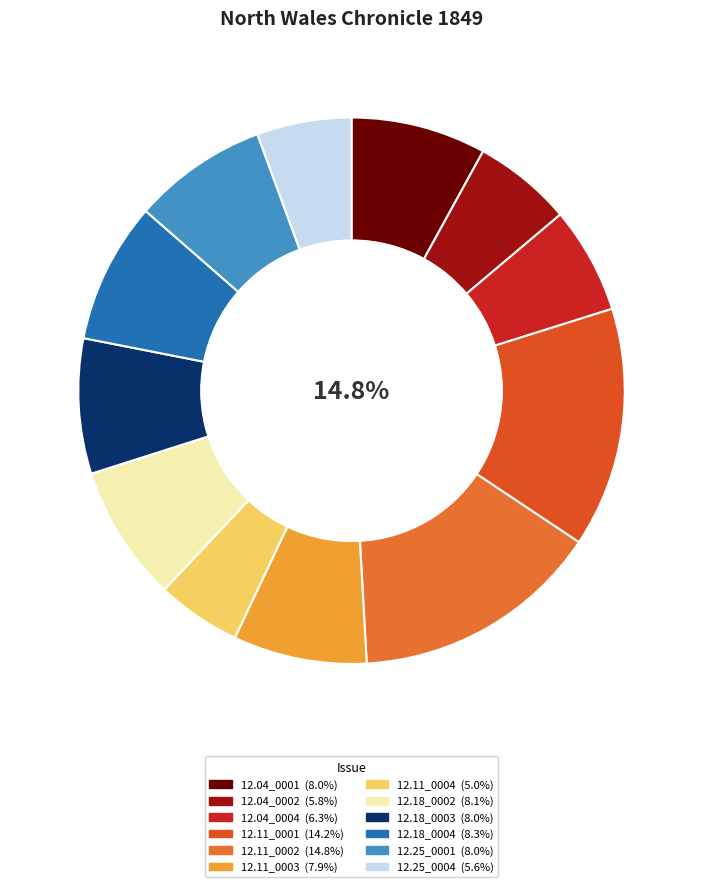

Is there any slice that represents more than half of the pie?

No